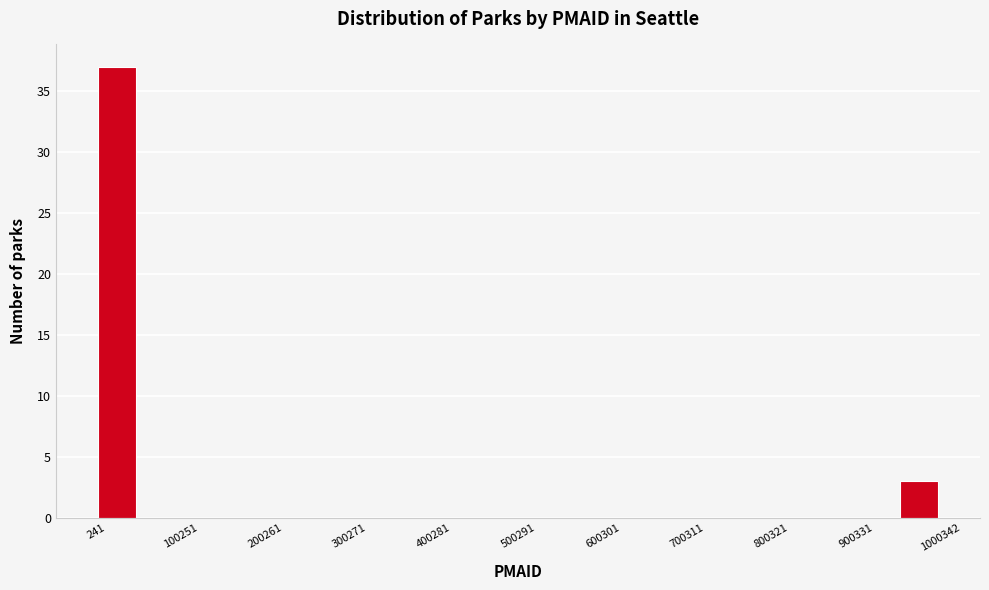

Read against the x-axis, roughly where is the centre of the tallest bar?

20000